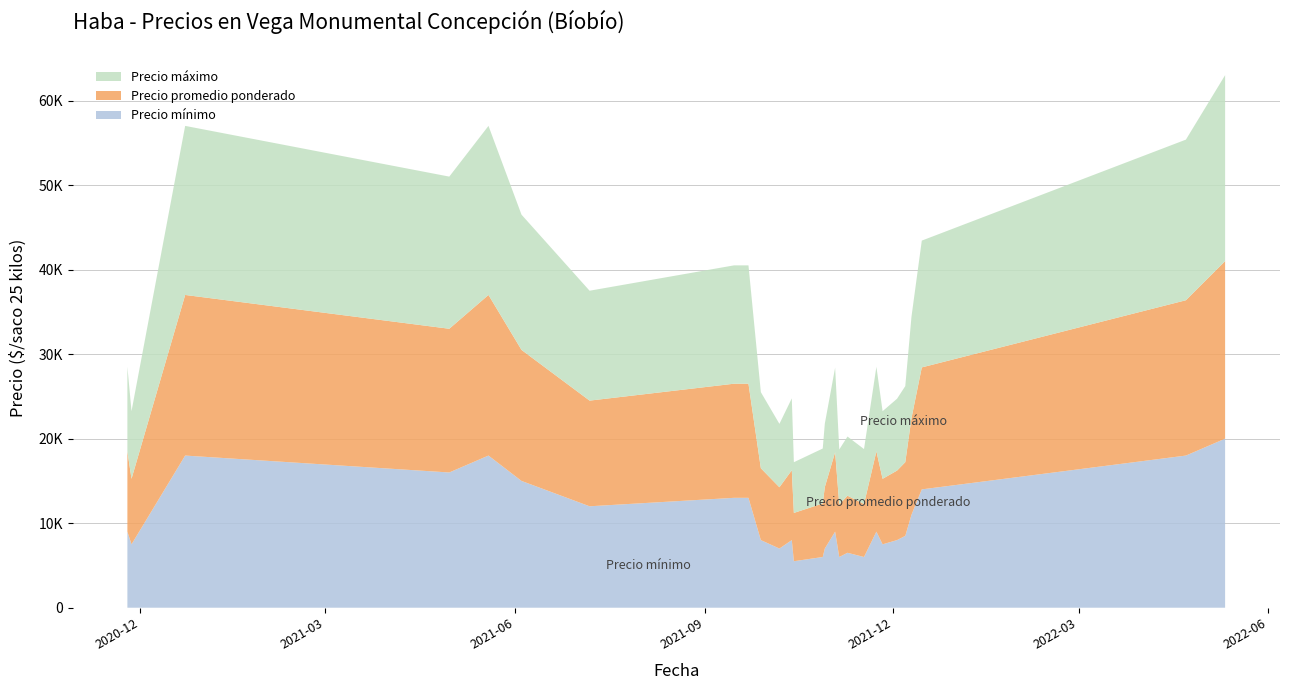

Reading left to right, list all the values displayed in this chart.

Precio mínimo: 2020-11-25=9000	2020-11-27=7500	2020-12-23=18000	2021-04-30=16000	2021-05-19=18000	2021-06-04=15000	2021-07-07=12000	2021-09-15=13000	2021-09-22=13000	2021-09-28=8000	2021-10-07=7000	2021-10-13=8000	2021-10-14=5500	2021-10-28=6000	2021-10-29=7000	2021-11-03=9000	2021-11-05=6000	2021-11-09=6500	2021-11-17=6000	2021-11-23=9000	2021-11-26=7500	2021-12-03=8000	2021-12-07=8500	2021-12-10=11000	2021-12-15=14000	2022-04-22=18000	2022-05-11=20000
Precio promedio ponderado: 2020-11-25=9500	2020-11-27=7750	2020-12-23=19000	2021-04-30=17000	2021-05-19=19000	2021-06-04=15500	2021-07-07=12500	2021-09-15=13500	2021-09-22=13500	2021-09-28=8500	2021-10-07=7250	2021-10-13=8267	2021-10-14=5714	2021-10-28=6333	2021-10-29=7273	2021-11-03=9400	2021-11-05=6222	2021-11-09=6750	2021-11-17=6269	2021-11-23=9500	2021-11-26=7750	2021-12-03=8222	2021-12-07=8719	2021-12-10=11429	2021-12-15=14429	2022-04-22=18375	2022-05-11=21000
Precio máximo: 2020-11-25=10000	2020-11-27=8000	2020-12-23=20000	2021-04-30=18000	2021-05-19=20000	2021-06-04=16000	2021-07-07=13000	2021-09-15=14000	2021-09-22=14000	2021-09-28=9000	2021-10-07=7500	2021-10-13=8500	2021-10-14=6000	2021-10-28=6500	2021-10-29=7500	2021-11-03=10000	2021-11-05=6500	2021-11-09=7000	2021-11-17=6500	2021-11-23=10000	2021-11-26=8000	2021-12-03=8500	2021-12-07=9000	2021-12-10=12000	2021-12-15=15000	2022-04-22=19000	2022-05-11=22000